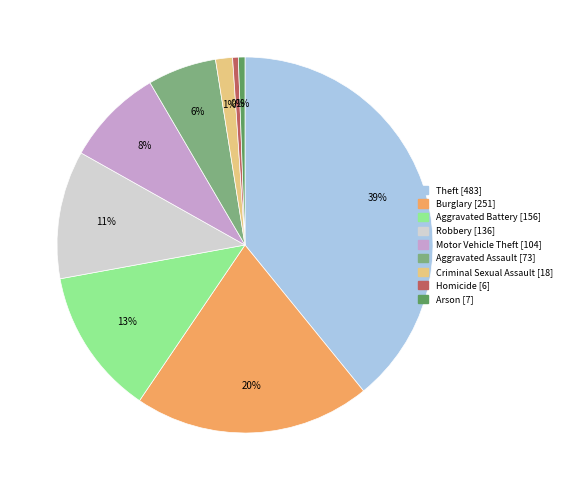

What is the largest slice in the pie chart?

Theft